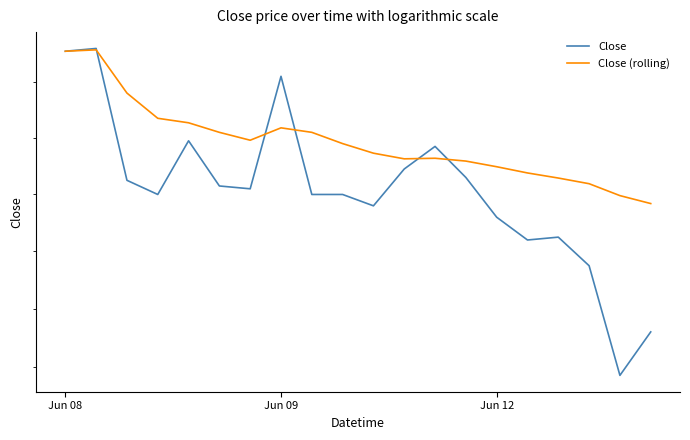

True or false: Close (rolling) has a value of 130.0 at 6.

True